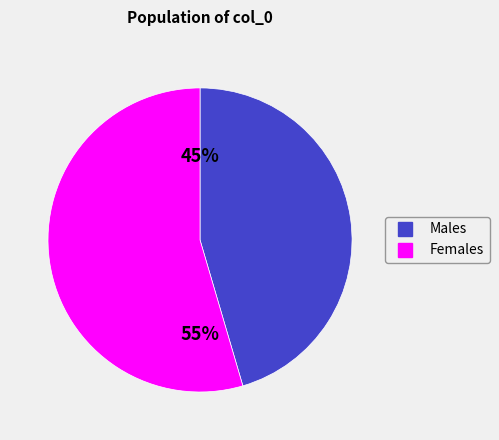

Is there any slice that represents more than half of the pie?

Yes